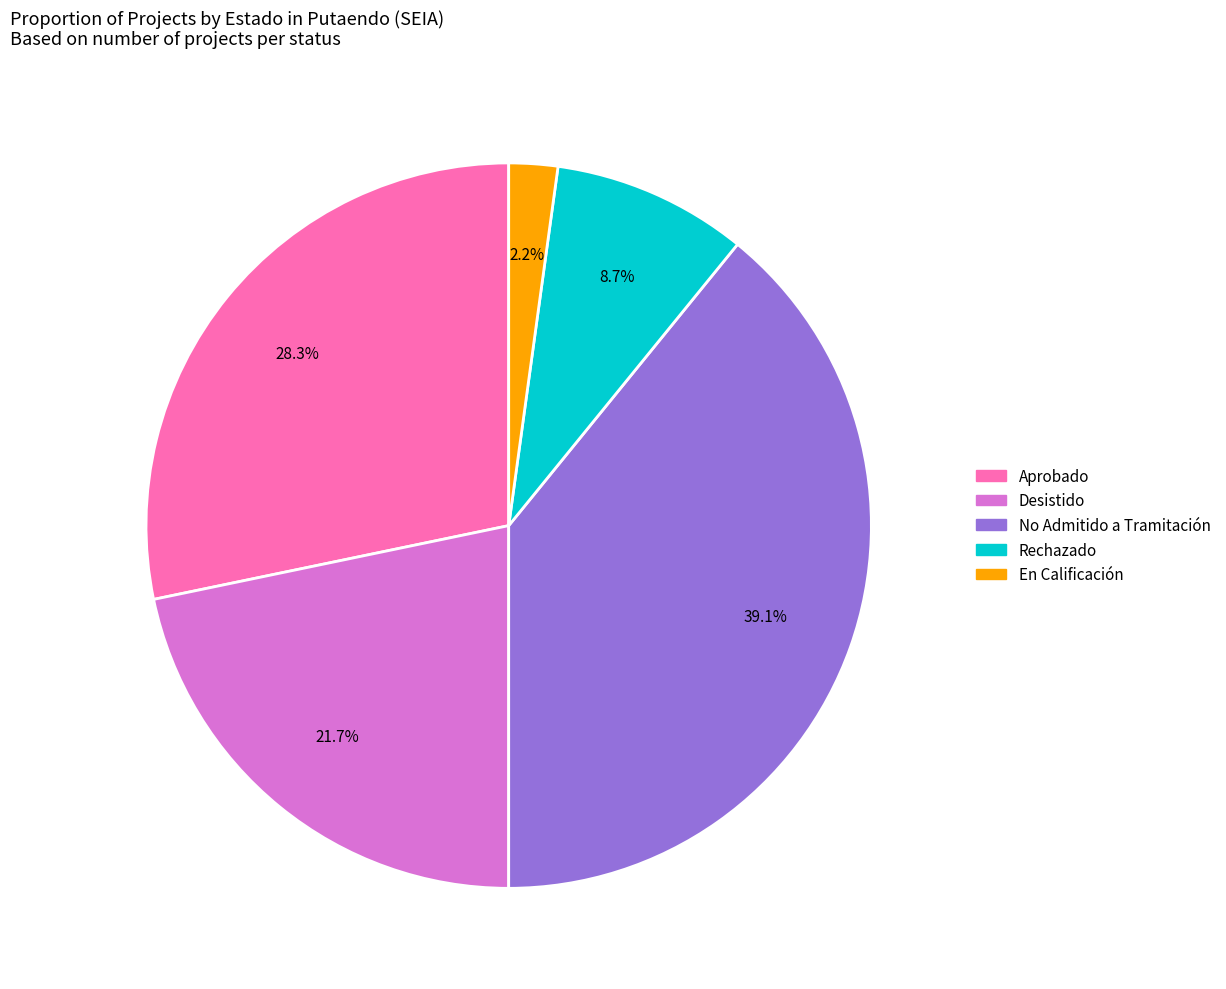

Count the number of slices in the pie.

5